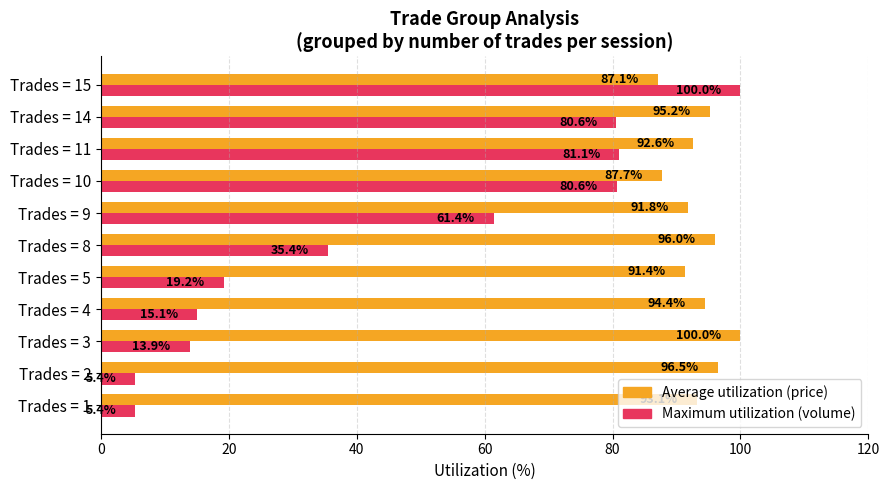

What is the average value of the Maximum utilization (volume) series?

45.3